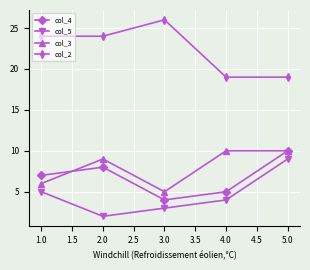

Which series has the largest total across all categories?

col_2